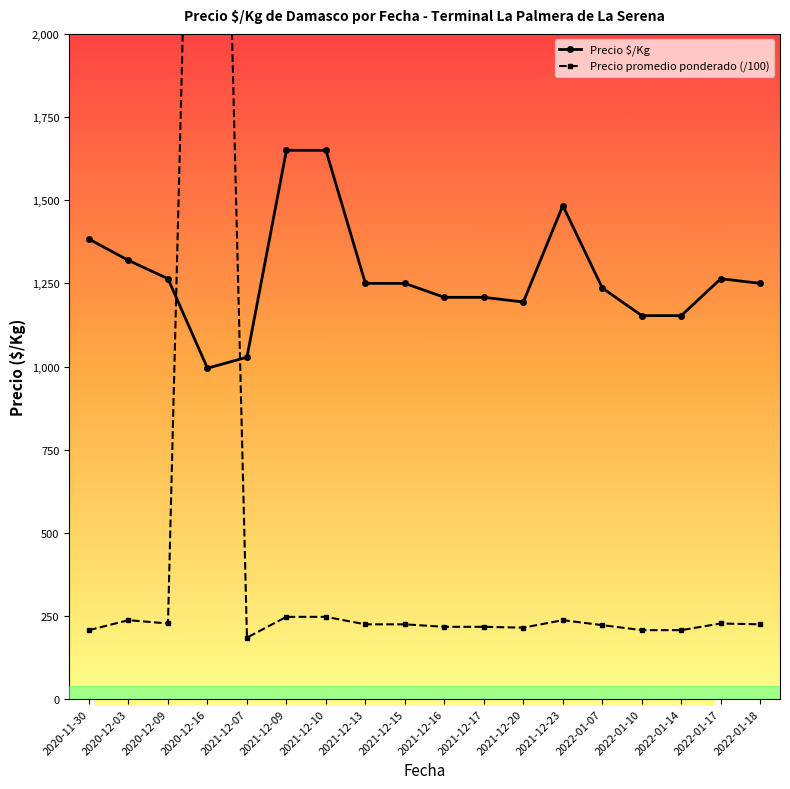

The value of Precio $/Kg at 2021-12-10 is 1650.0. True or false?

True